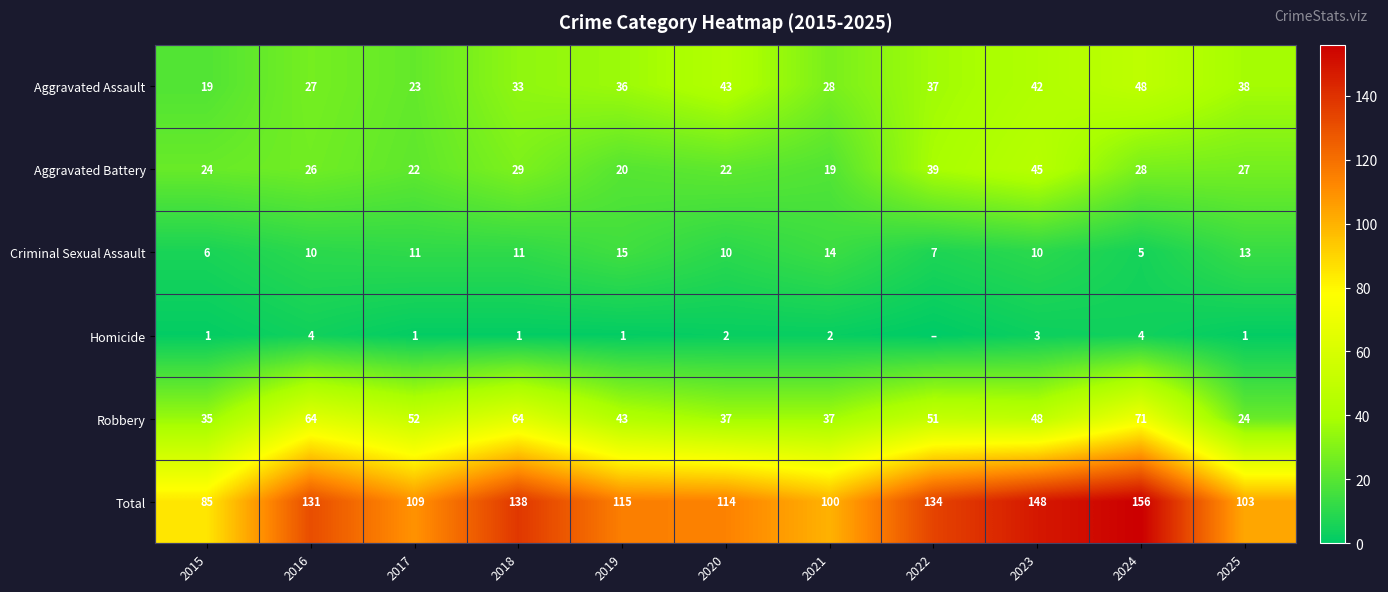

Count the number of data series in this chart.

6